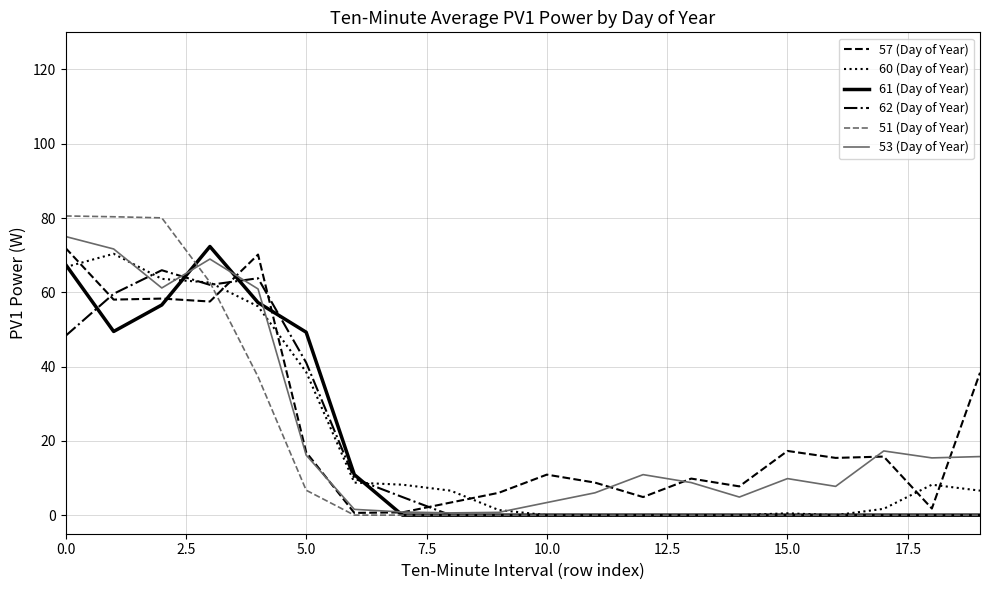

Which series has the largest range (max minus min)?

51 (Day of Year)